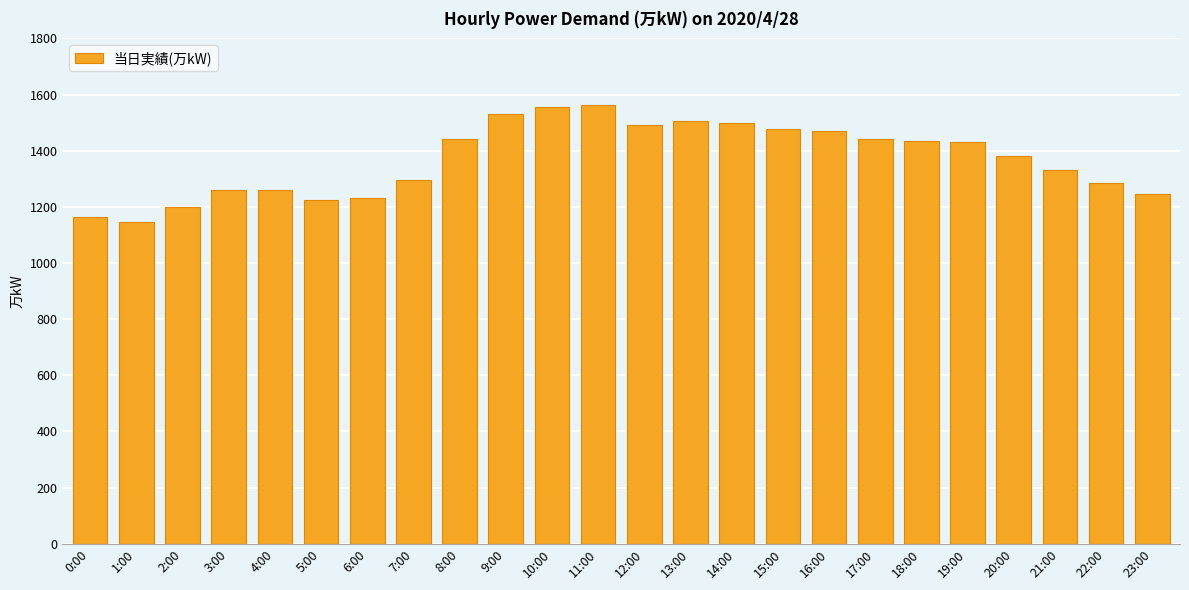

What is the label of the 4th bar from the left?

3:00